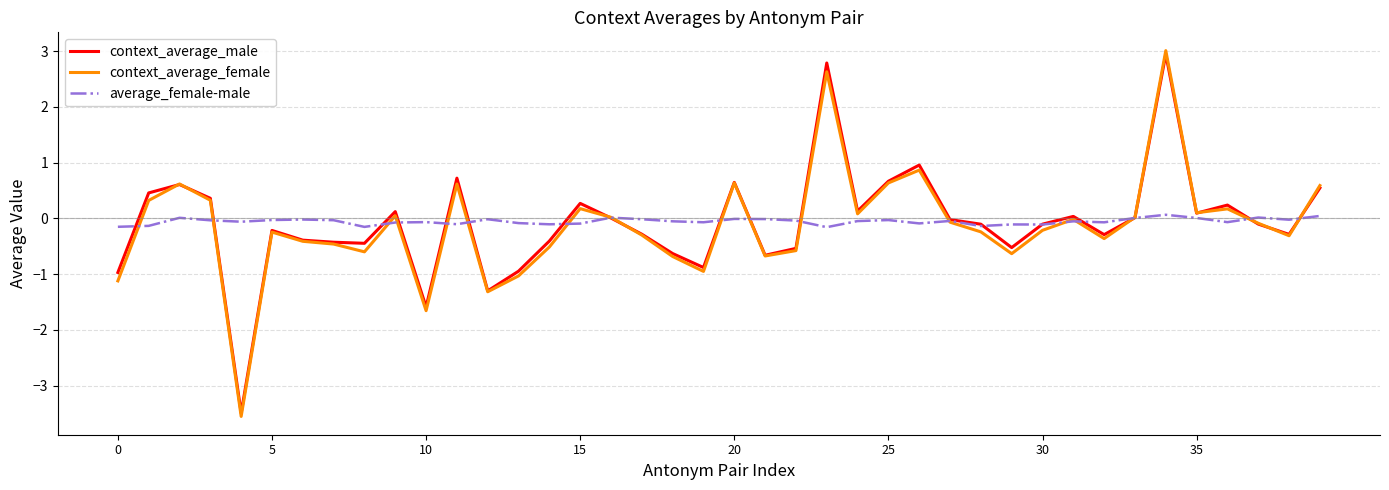

True or false: average_female-male and context_average_female cross at least once.

True